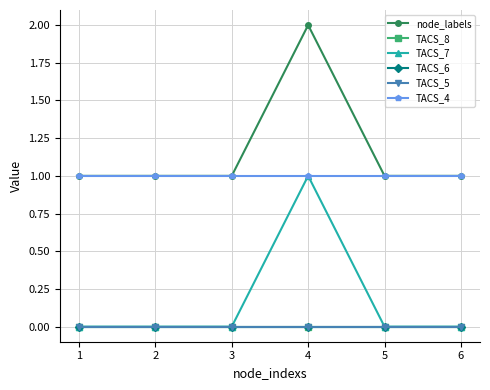

The TACS_8 series shows 0 at 2. True or false?

True